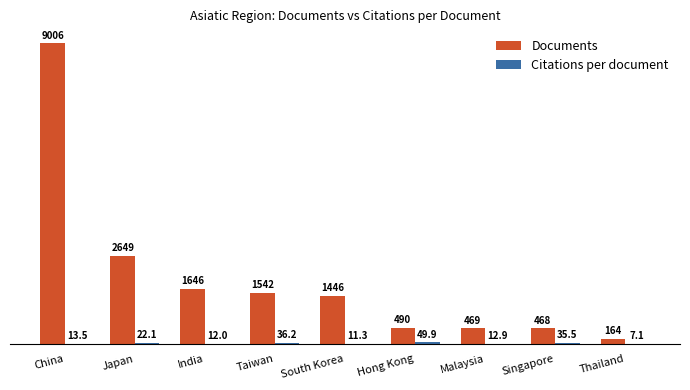

What value does the Documents series have at China?

9006.0